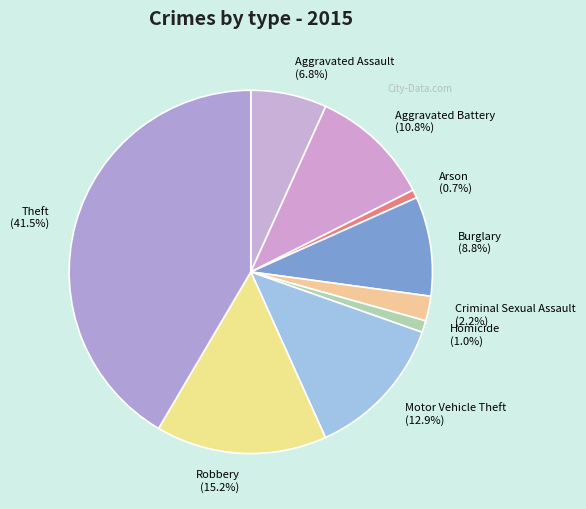

True or false: Theft accounts for 47% of the total.

False